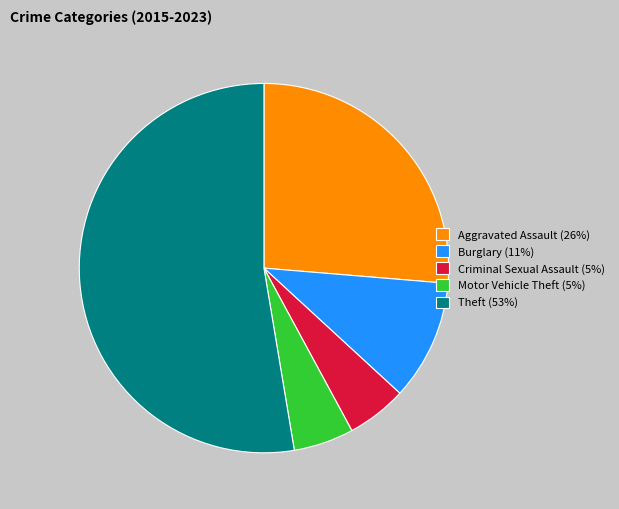

How many segments does this pie chart have?

5